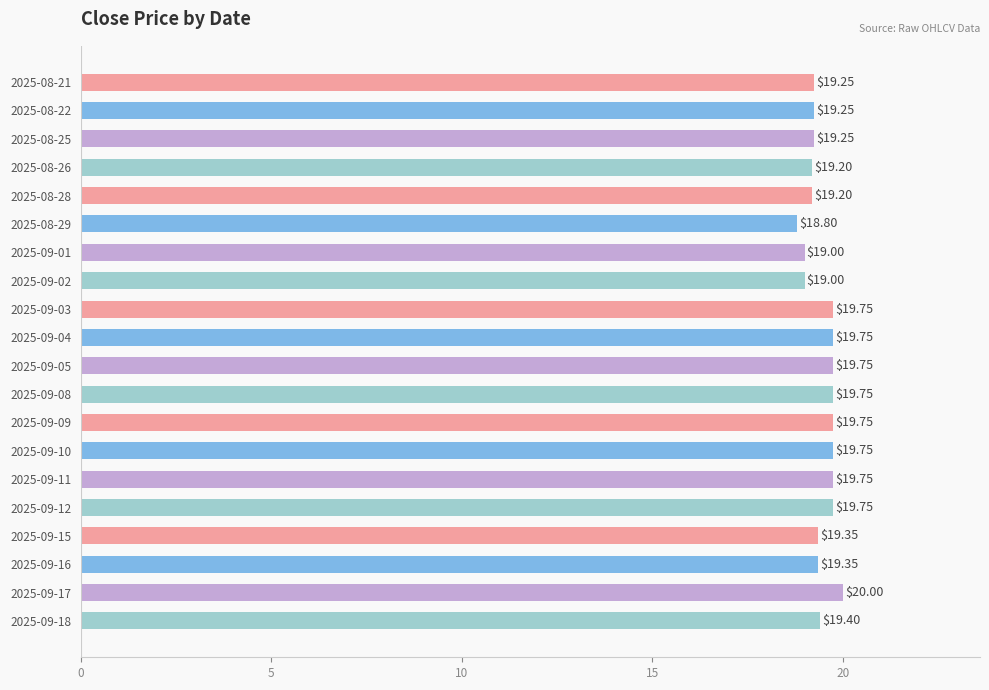

What is the average value?

19.5